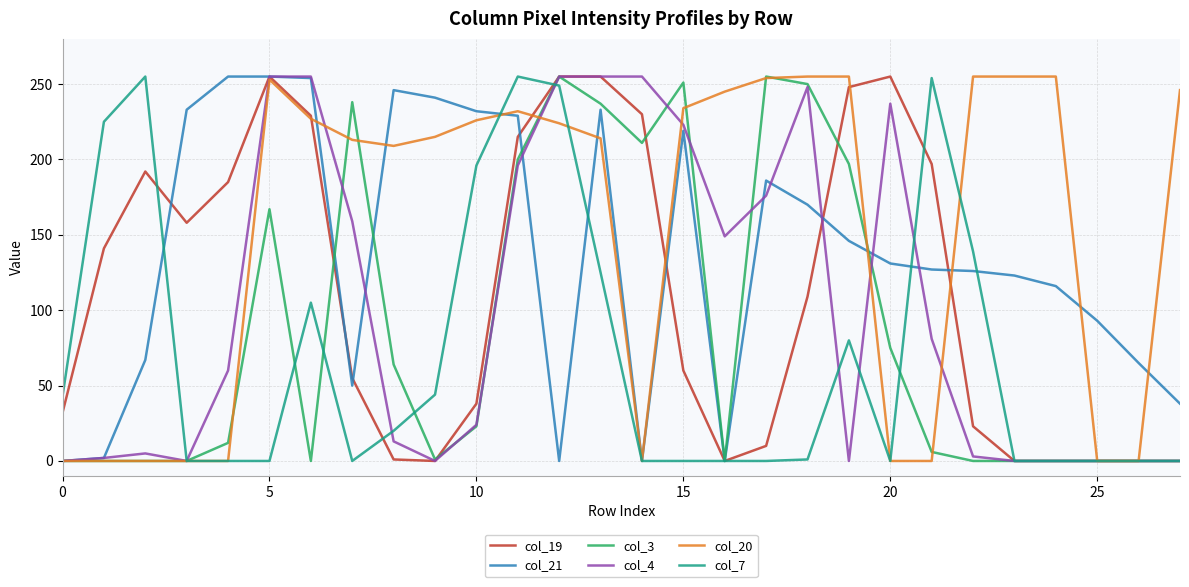

Count the number of categories in the chart.

28